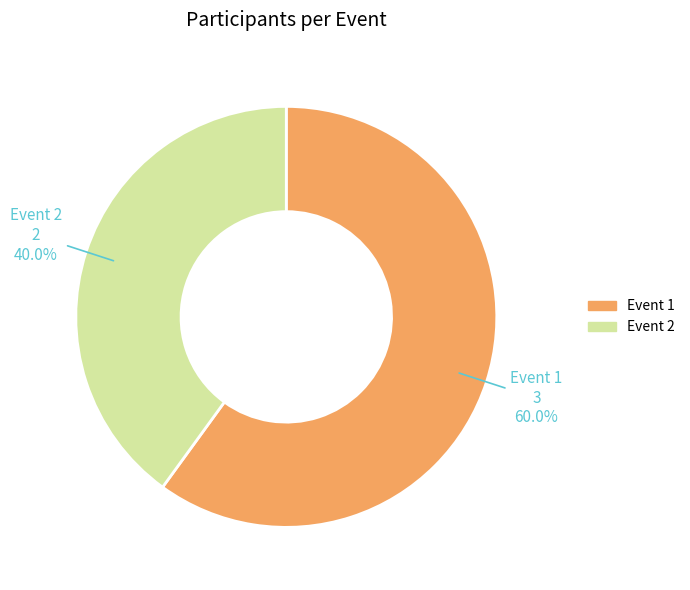

Does any single category account for the majority?

Yes